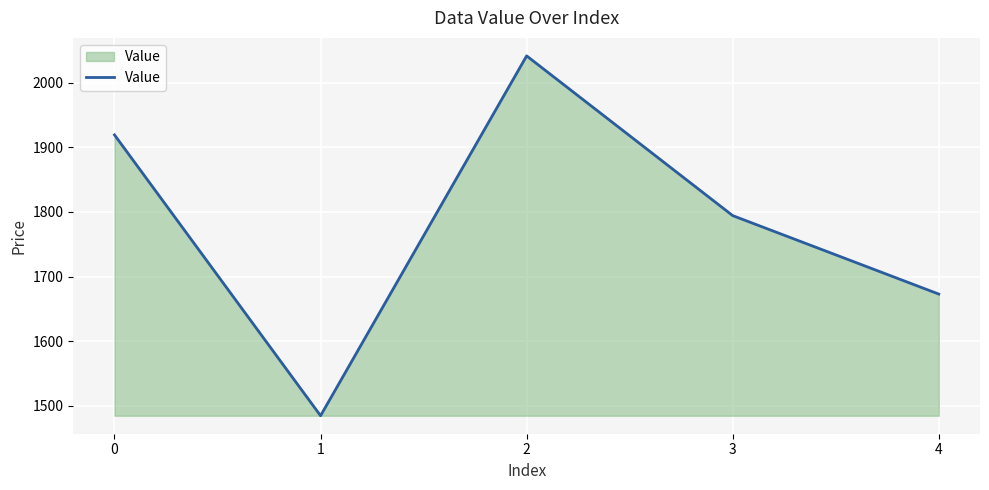

Where is the data nearest to the value 1763?

3